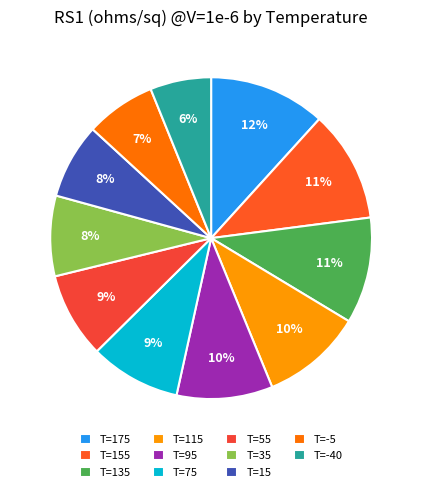

How many slices are in this pie chart?

11